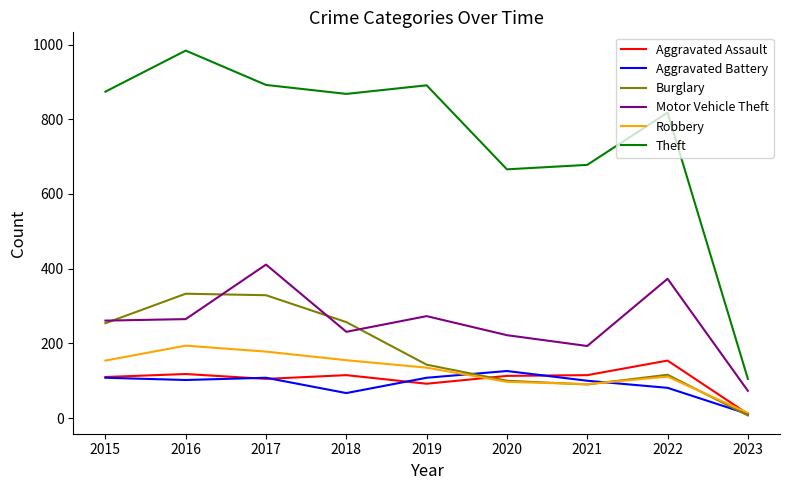

True or false: Aggravated Battery and Motor Vehicle Theft intersect in this chart.

False